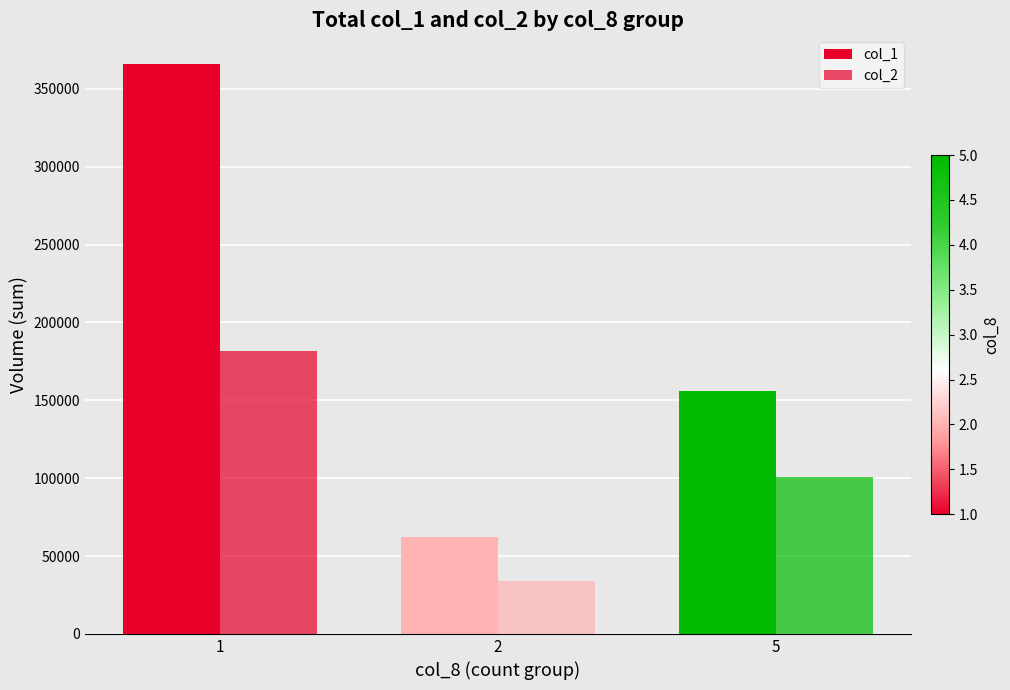

What is the value of the col_1 bar at the 2nd from the left?

62000